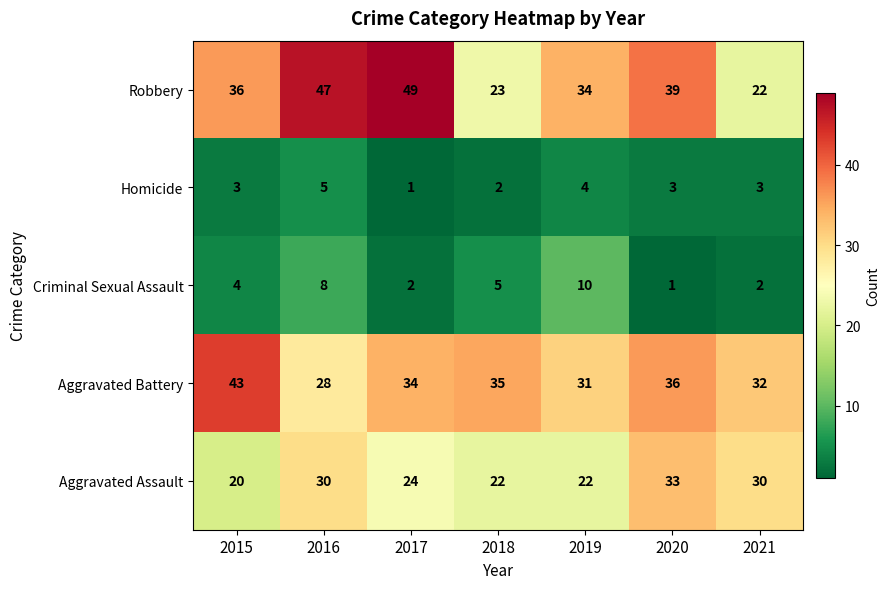

What is the total value across all series at 2017?

110